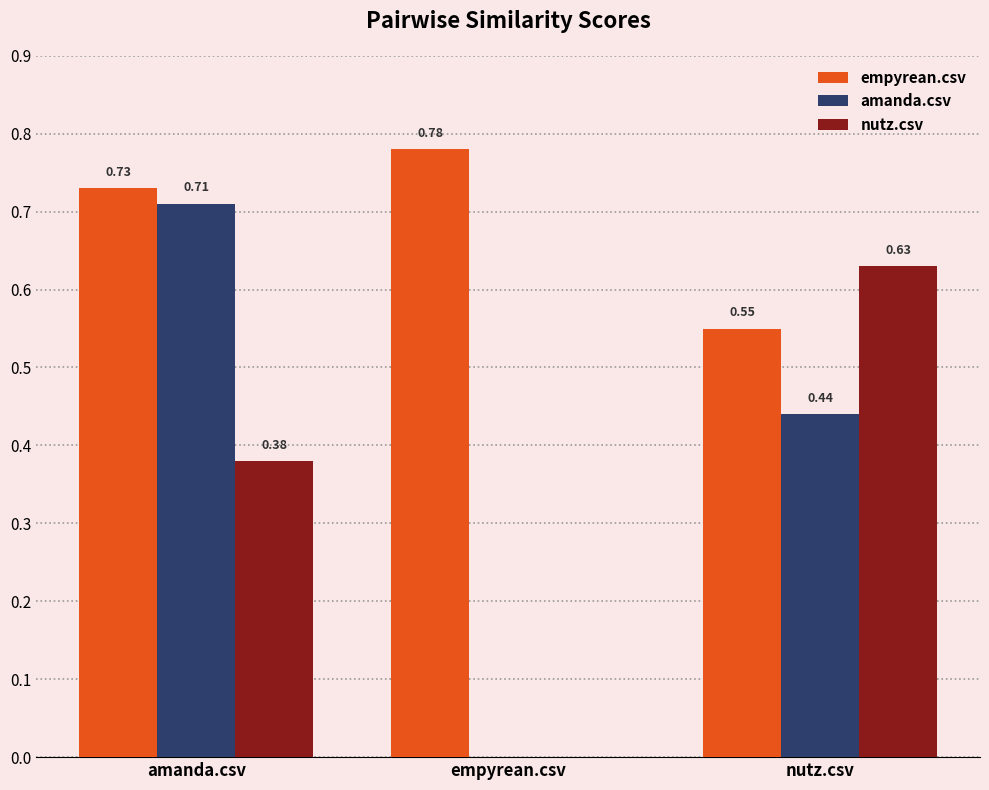

Where is amanda.csv nearest to the value 0?

empyrean.csv